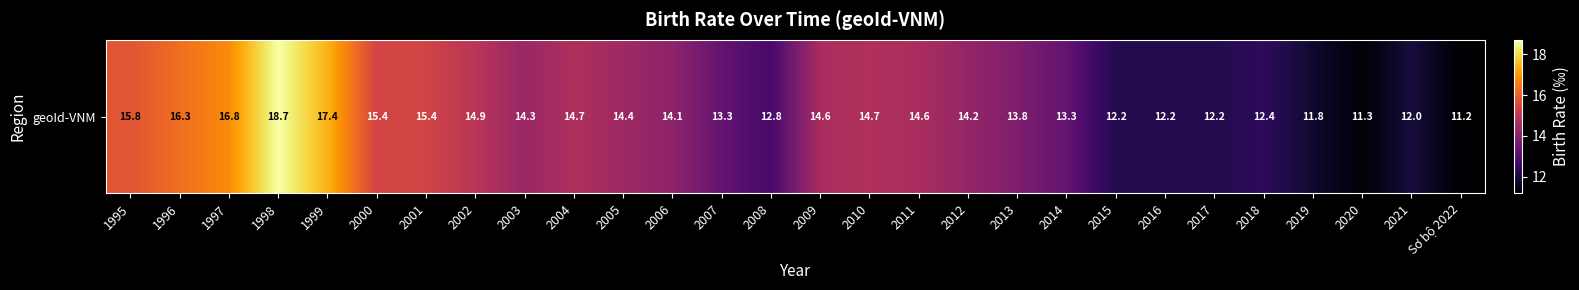

What is the change in value from 2005 to 2017?

-2.2